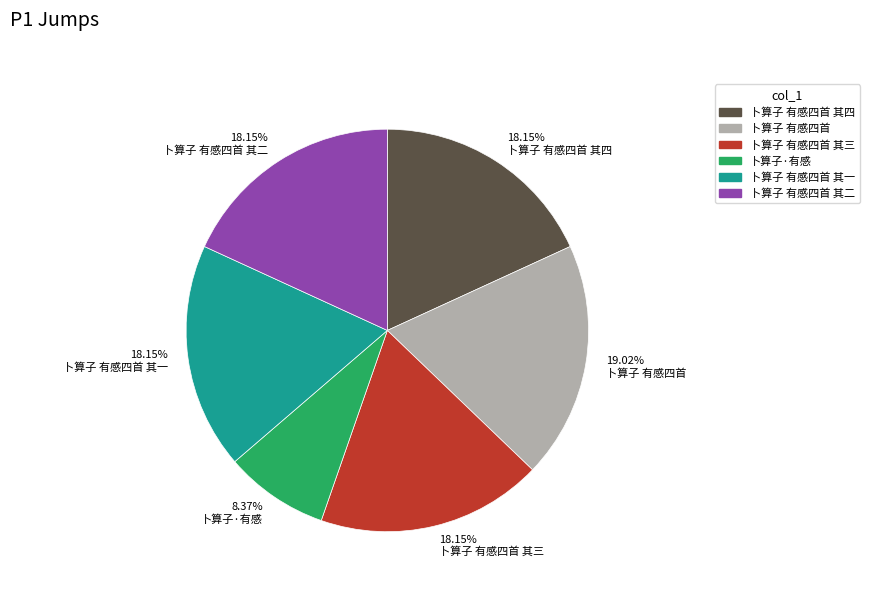

To the nearest percent, what is the difference between the 卜算子 有感四首 其四 and 卜算子·有感 slice percentages?

10%